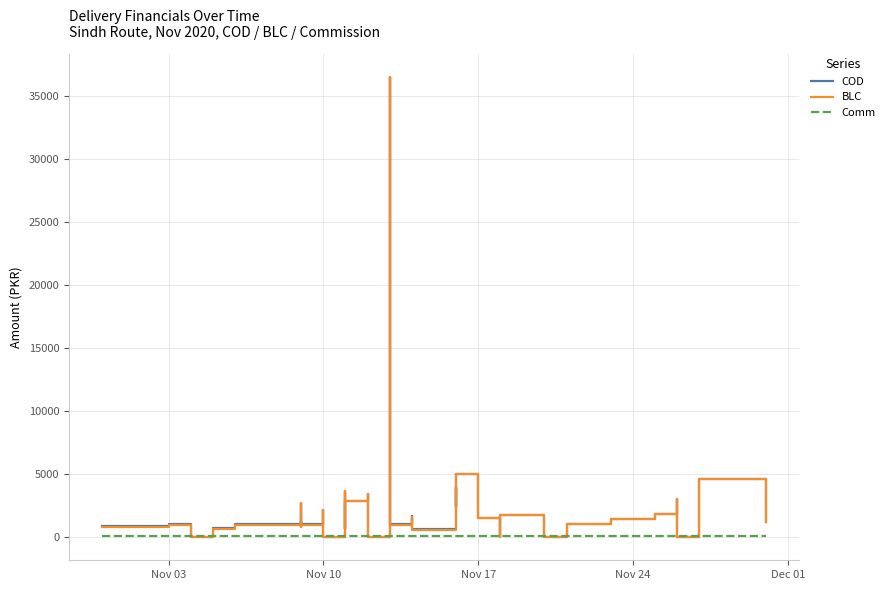

What is the highest value of the Comm series?

50